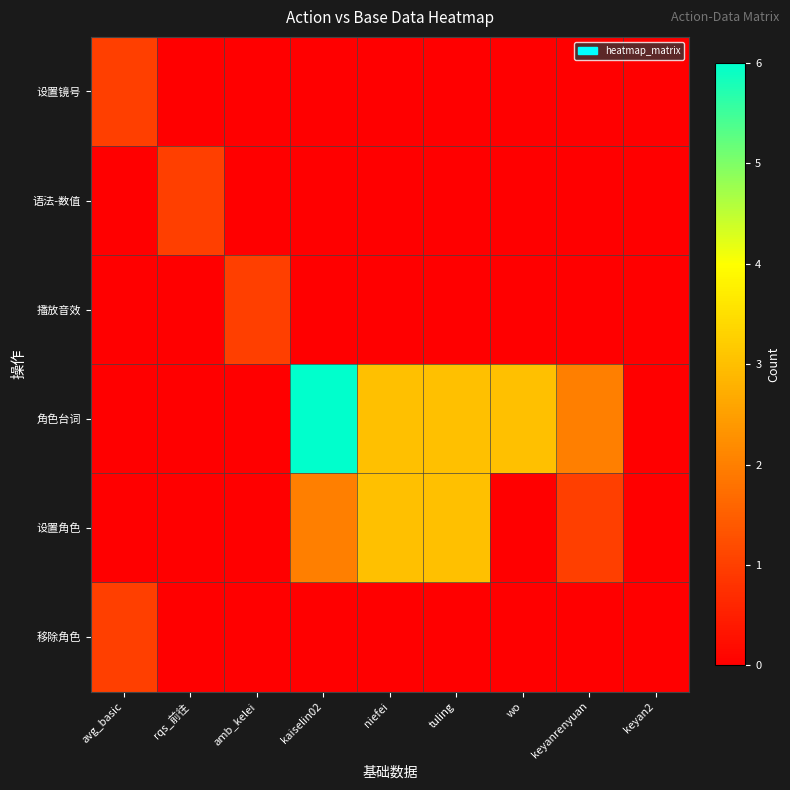

What is the maximum value shown in the chart?

6